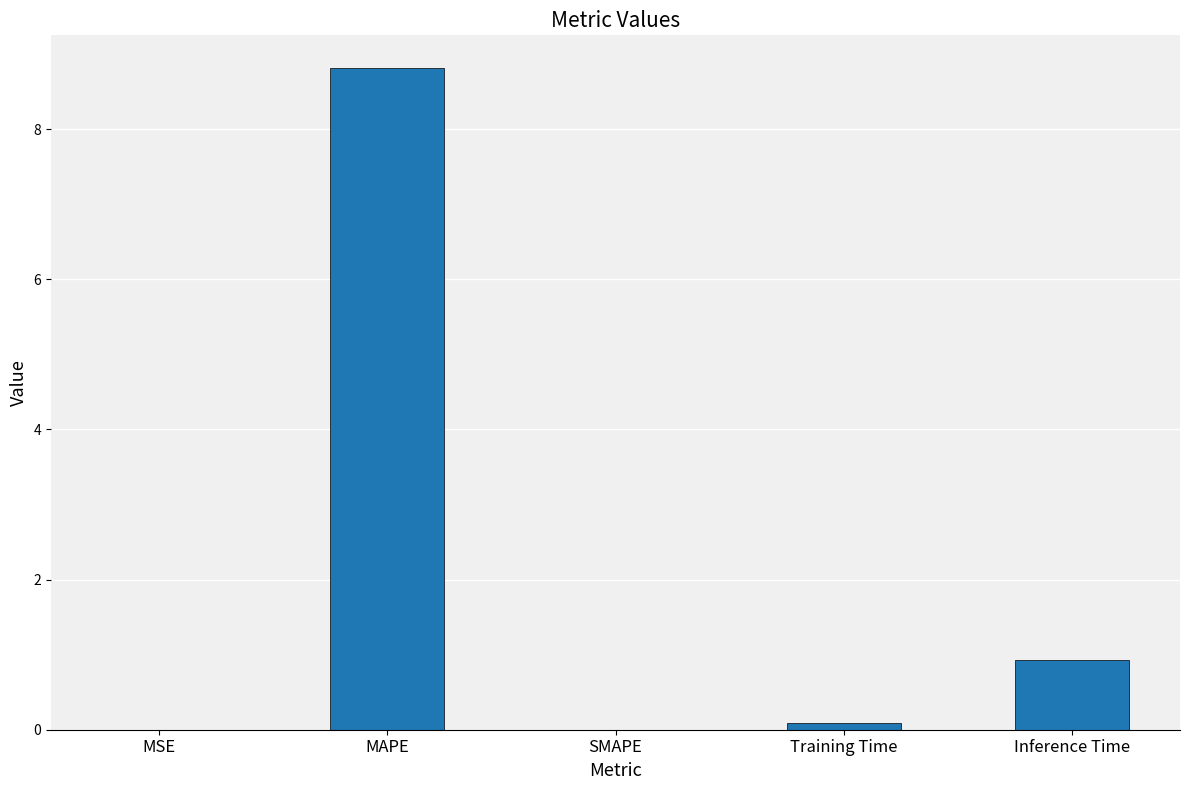

Is it true that the value at SMAPE is 2.8?

False